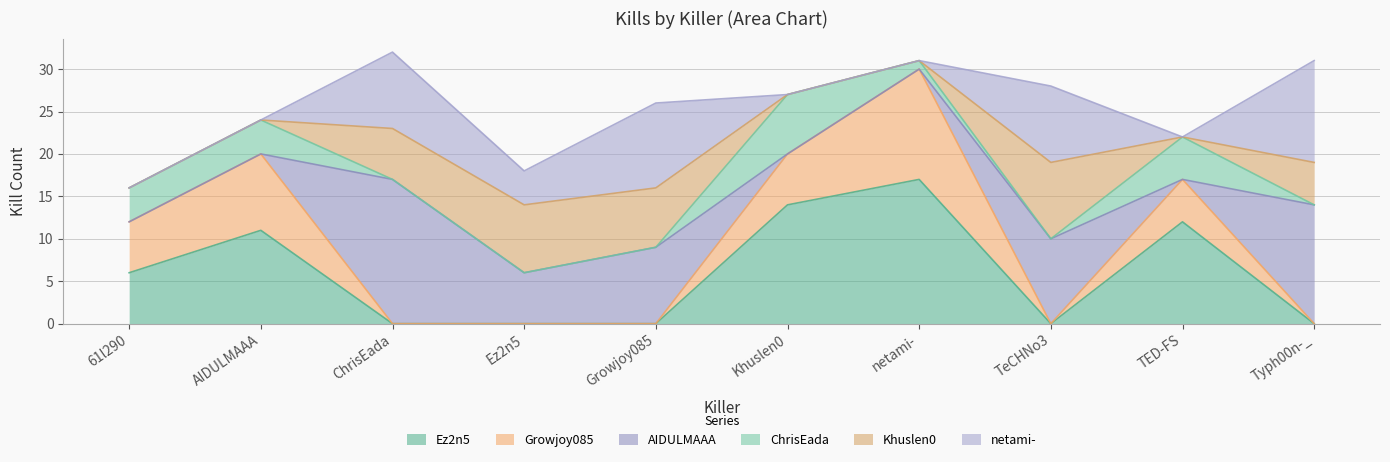

What is the highest value of the ChrisEada series?

7